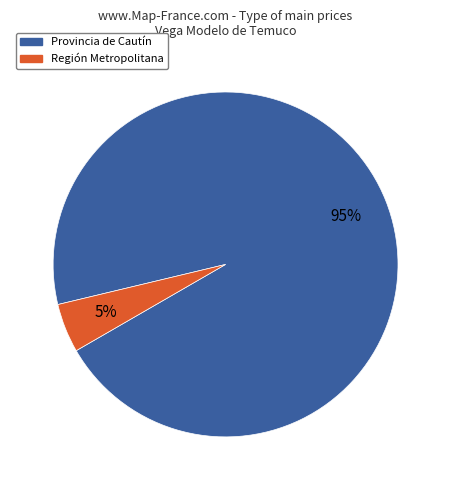

Is it true that Región Metropolitana is 16% of the pie?

False